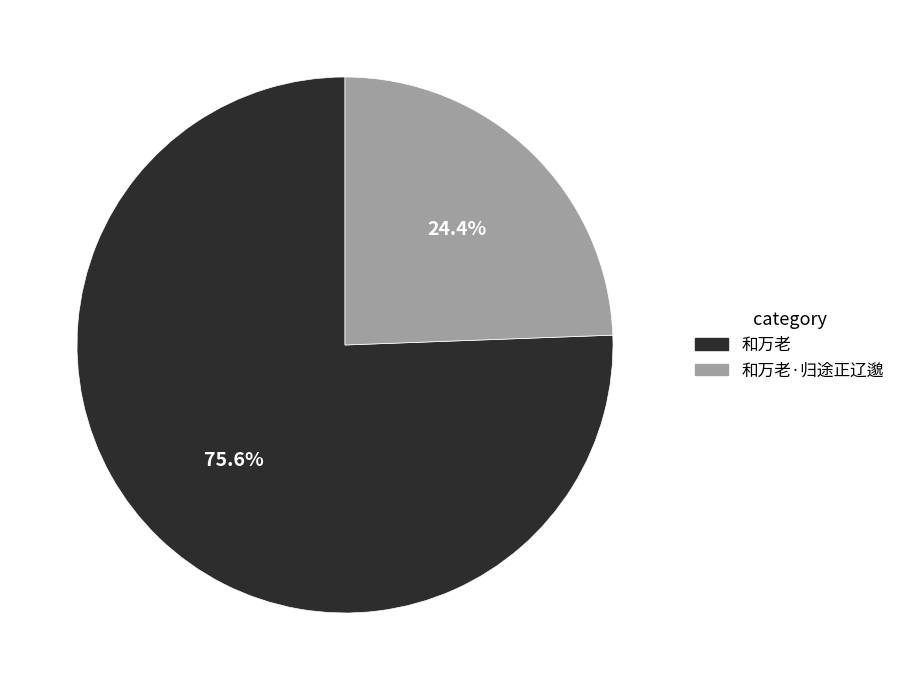

Does 和万老 represent more than half of the total?

Yes